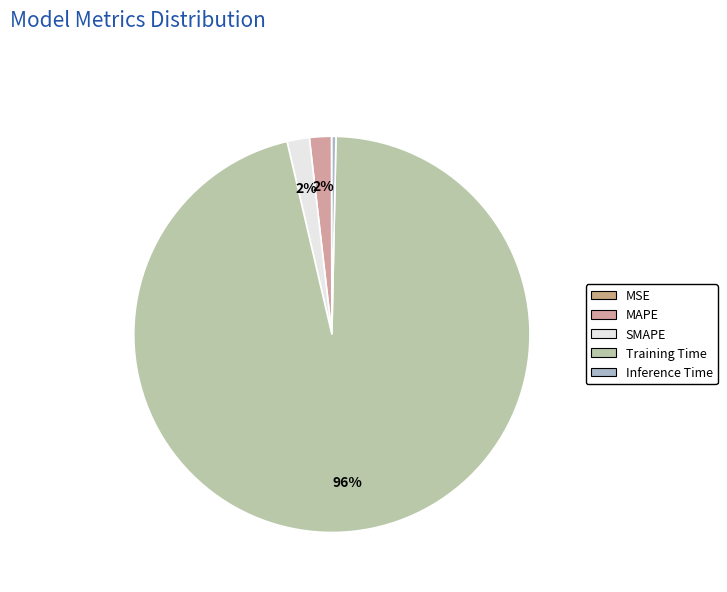

The MSE slice represents 0% of the pie. True or false?

True